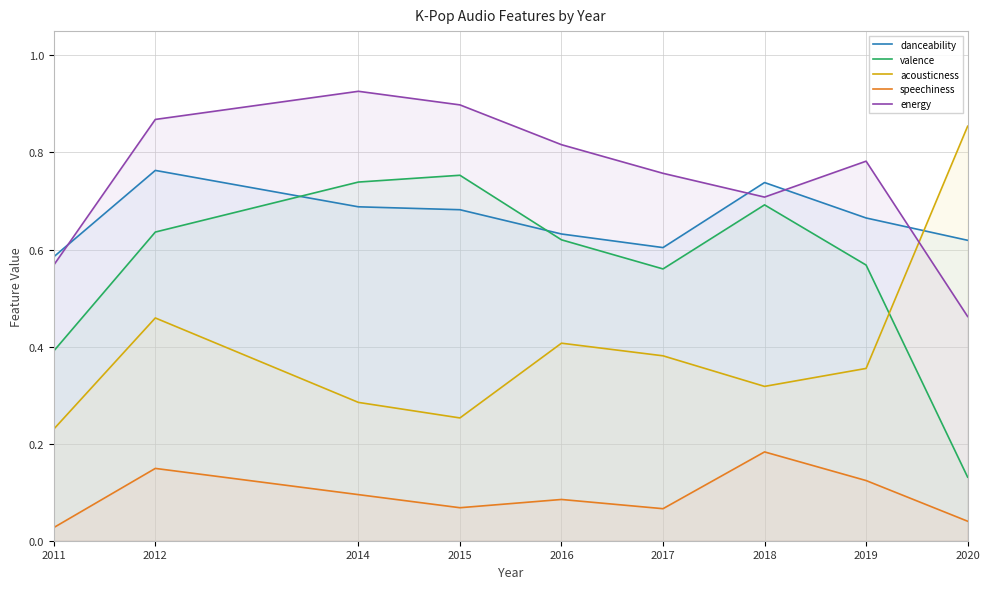

List the series in order of their peak value, lowest first.

speechiness, valence, danceability, acousticness, energy